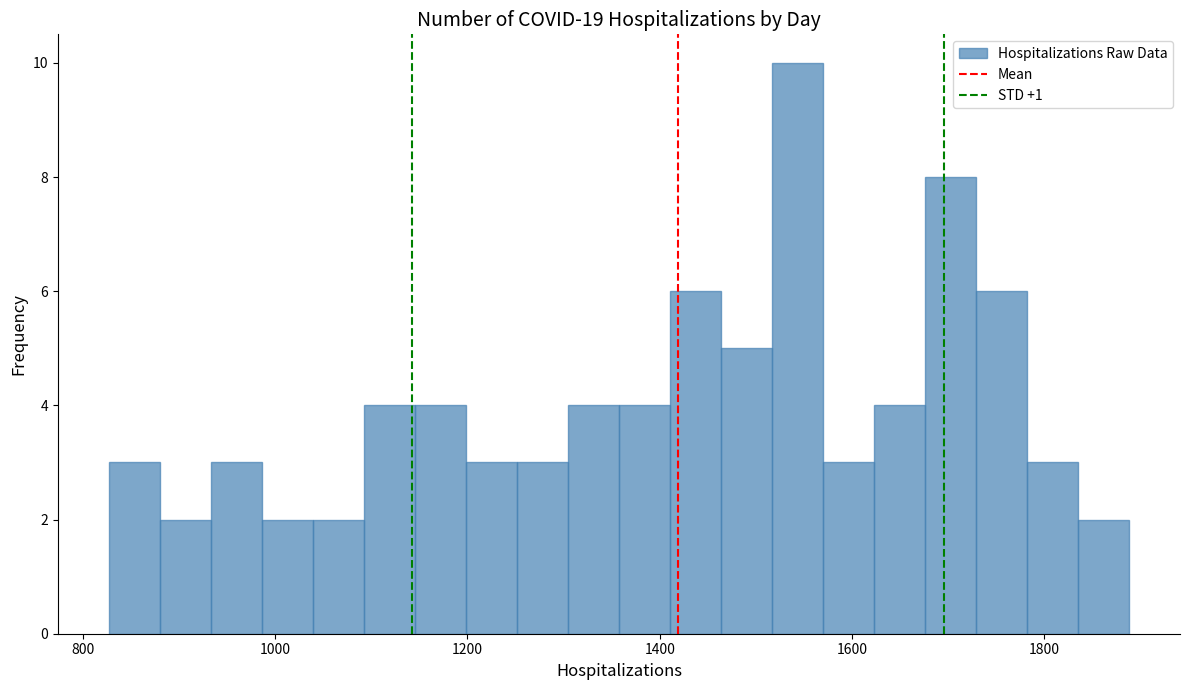

Around what value on the x-axis is the tallest bar? Give the approximate position of its centre, as read against the axis.

1540